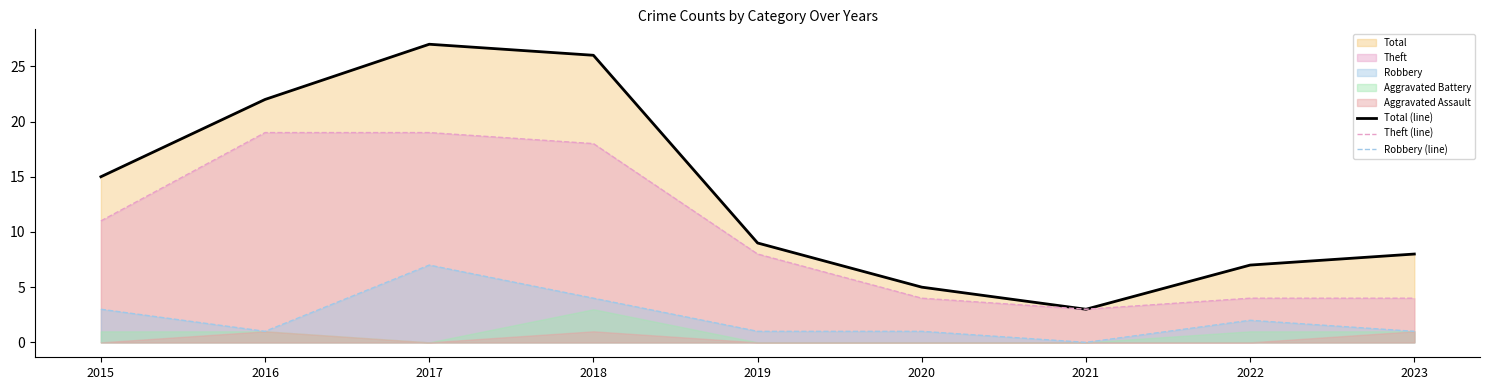

What is the value of the Total (line) point at the 2nd from the left?

22